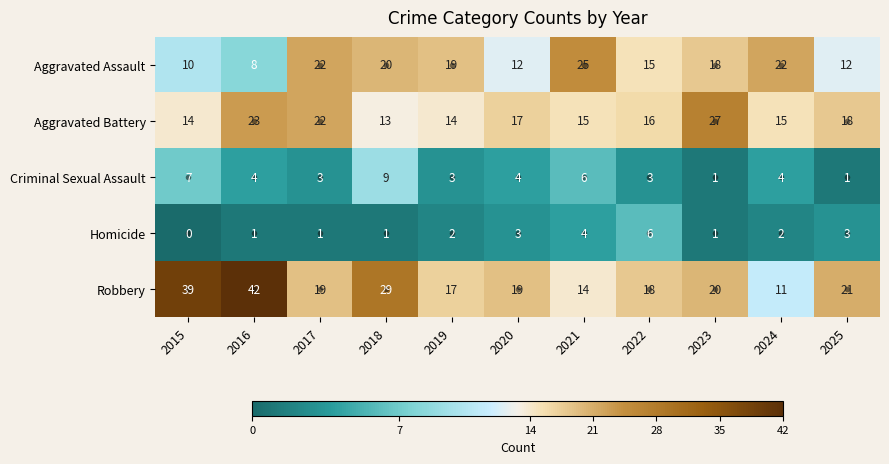

Which label corresponds to the largest value in the chart?

2016